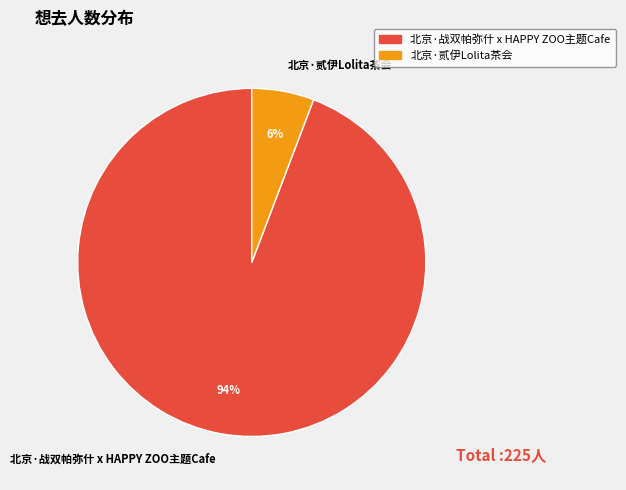

Count the number of slices in the pie.

2